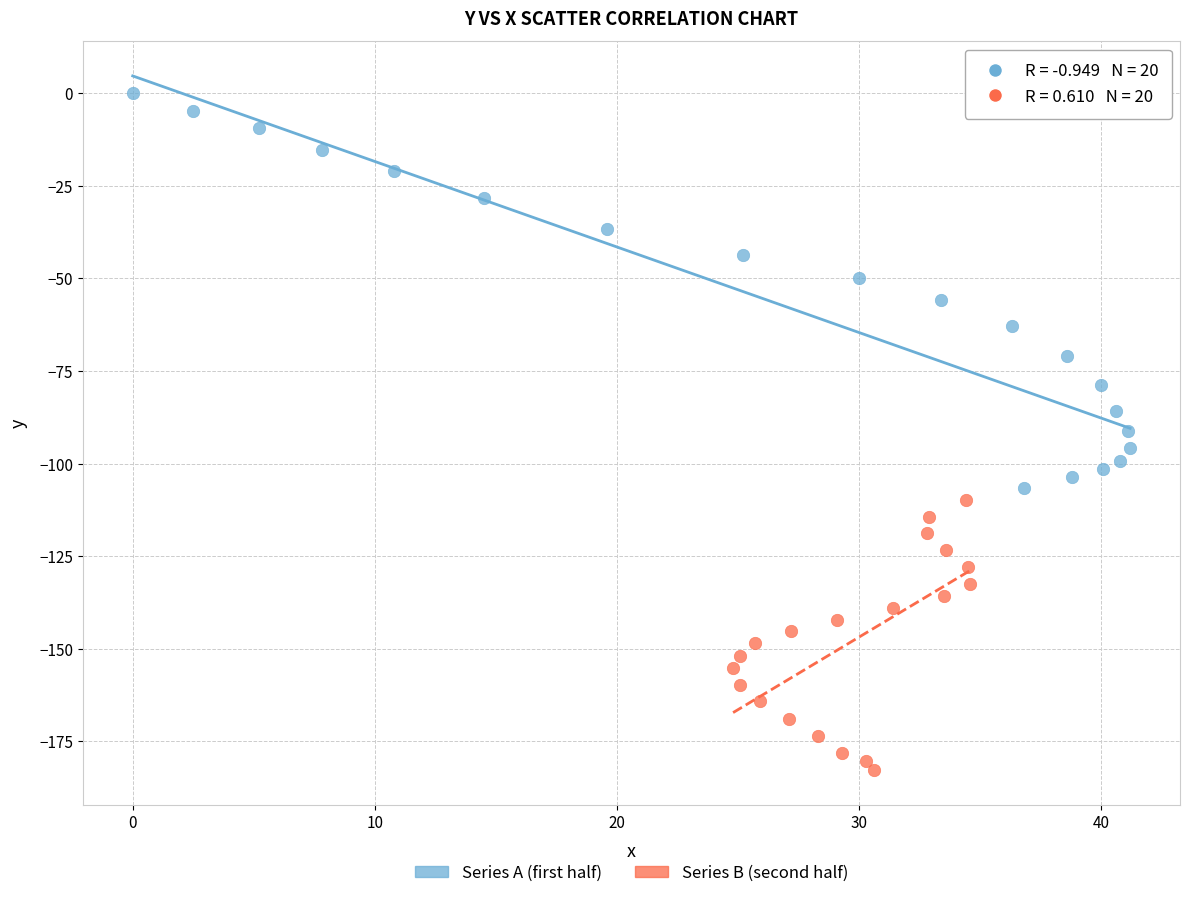

Which series has the widest spread of Y values?

Series A (first half)